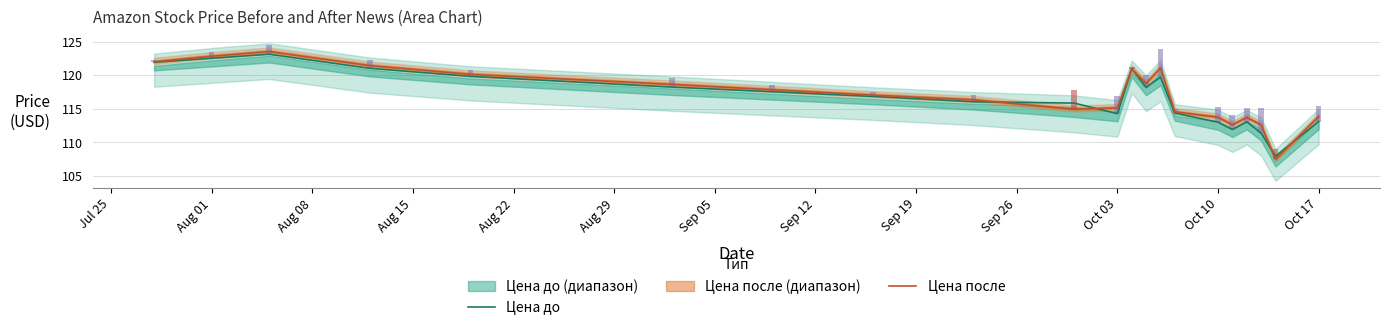

What is the highest value of the Цена до series?

123.1